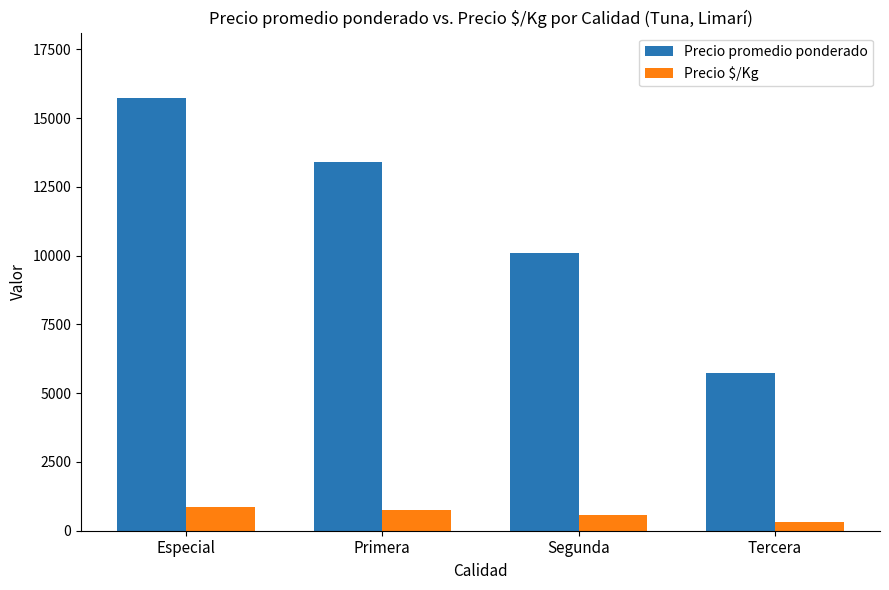

Which series has the widest spread of values?

Precio promedio ponderado